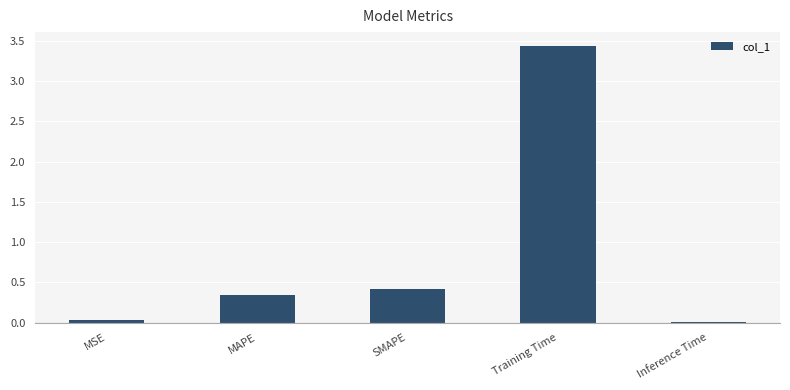

Is it true that the value at MAPE is 0.5?

False